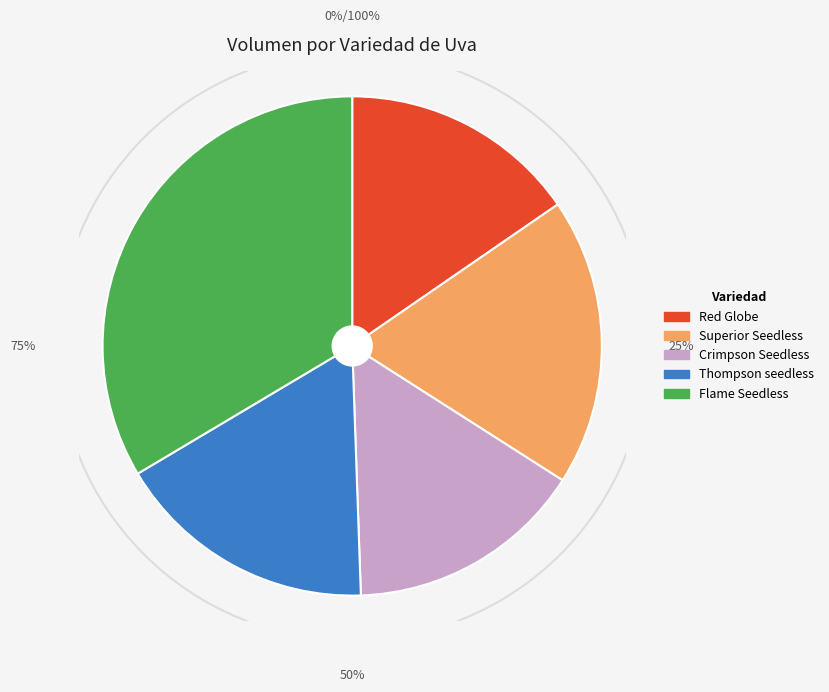

Is there a majority slice in this chart?

No